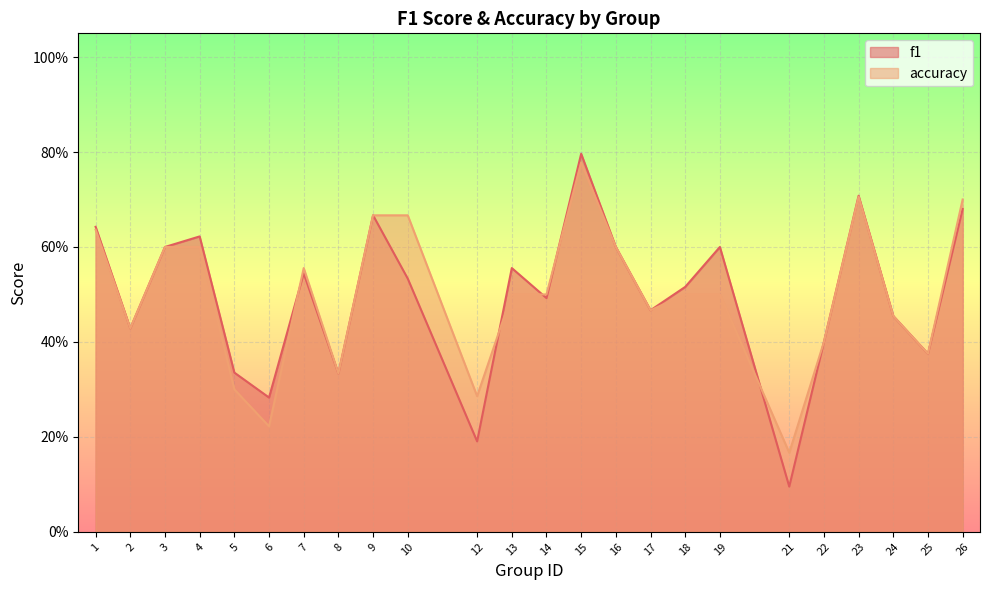

Which label corresponds to the largest value in the chart?

15